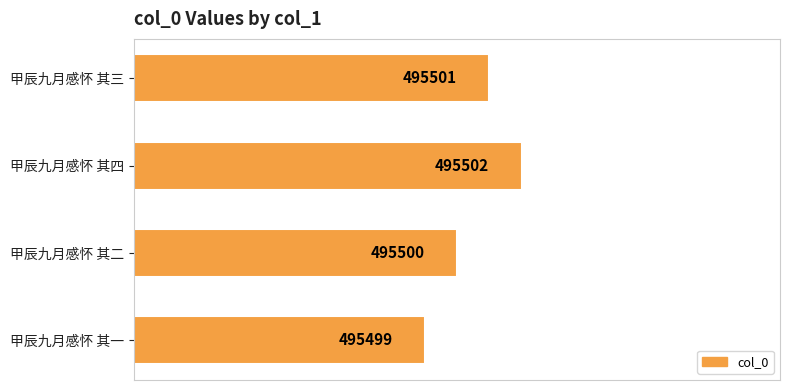

Reading bottom to top, what are all the values shown in this chart?

甲辰九月感怀 其一=495499	甲辰九月感怀 其二=495500	甲辰九月感怀 其四=495502	甲辰九月感怀 其三=495501